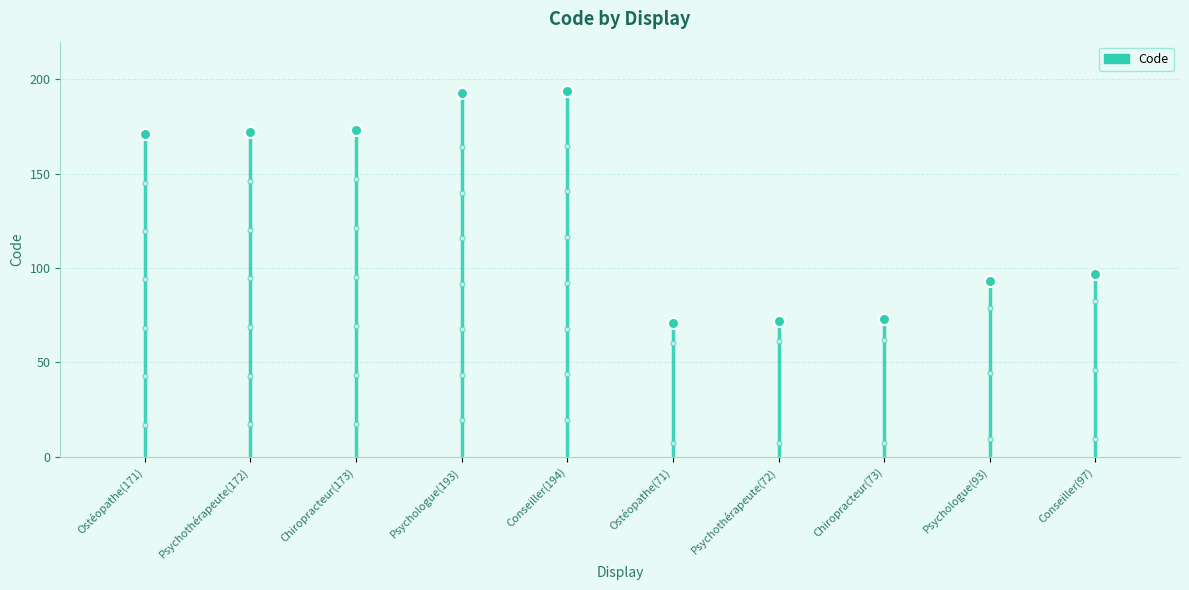

What is the greatest value displayed?

194